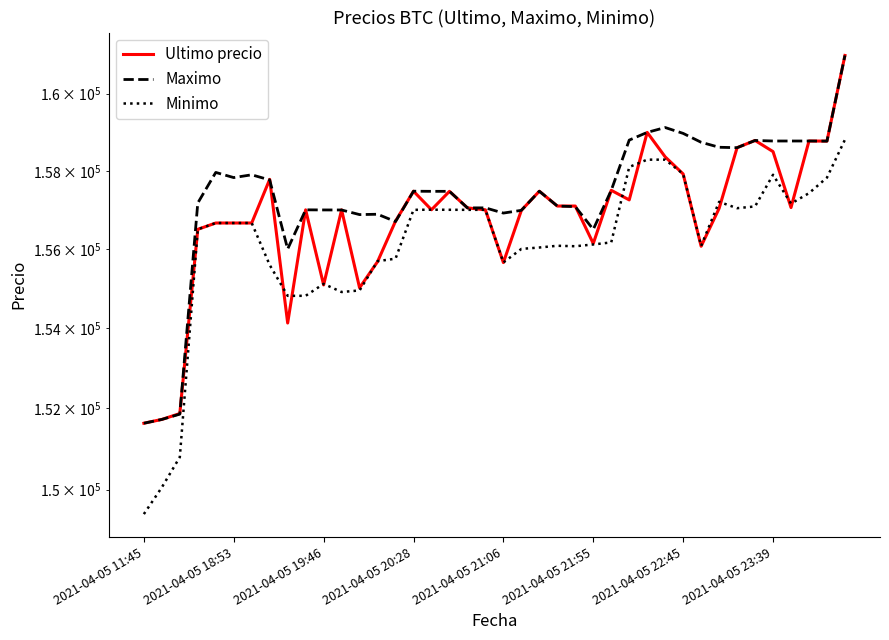

Which series ends up on top after the final intersection of Ultimo precio and Minimo?

Ultimo precio